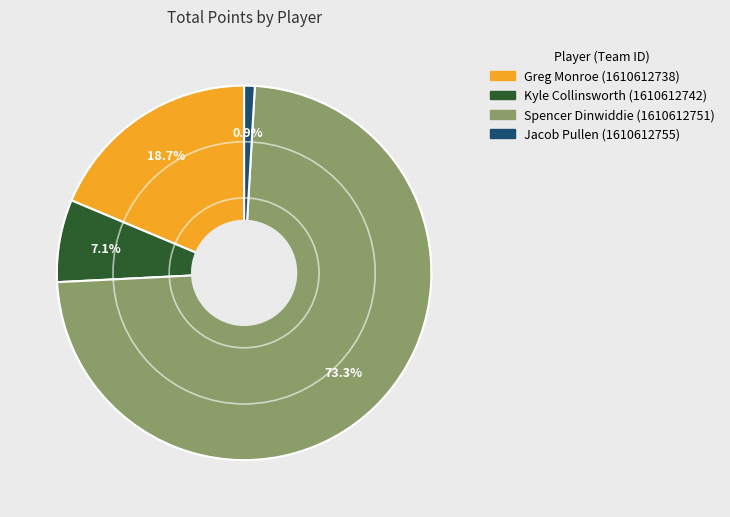

What percentage is NOT represented by Kyle Collinsworth?

92.9%